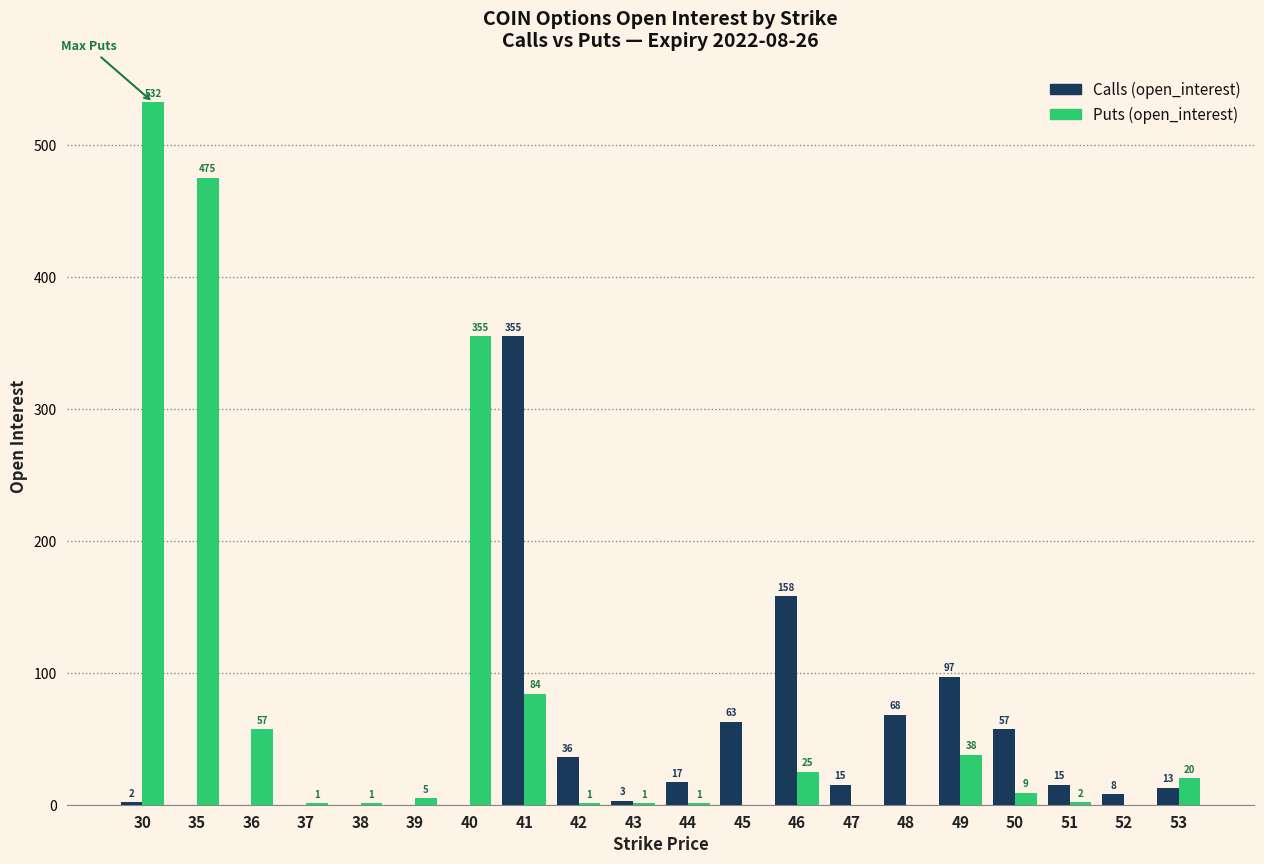

Reading left to right, list all the values displayed in this chart.

Calls (open_interest): 30=2	35=0	36=0	37=0	38=0	39=0	40=0	41=355	42=36	43=3	44=17	45=63	46=158	47=15	48=68	49=97	50=57	51=15	52=8	53=13
Puts (open_interest): 30=532	35=475	36=57	37=1	38=1	39=5	40=355	41=84	42=1	43=1	44=1	45=0	46=25	47=0	48=0	49=38	50=9	51=2	52=0	53=20